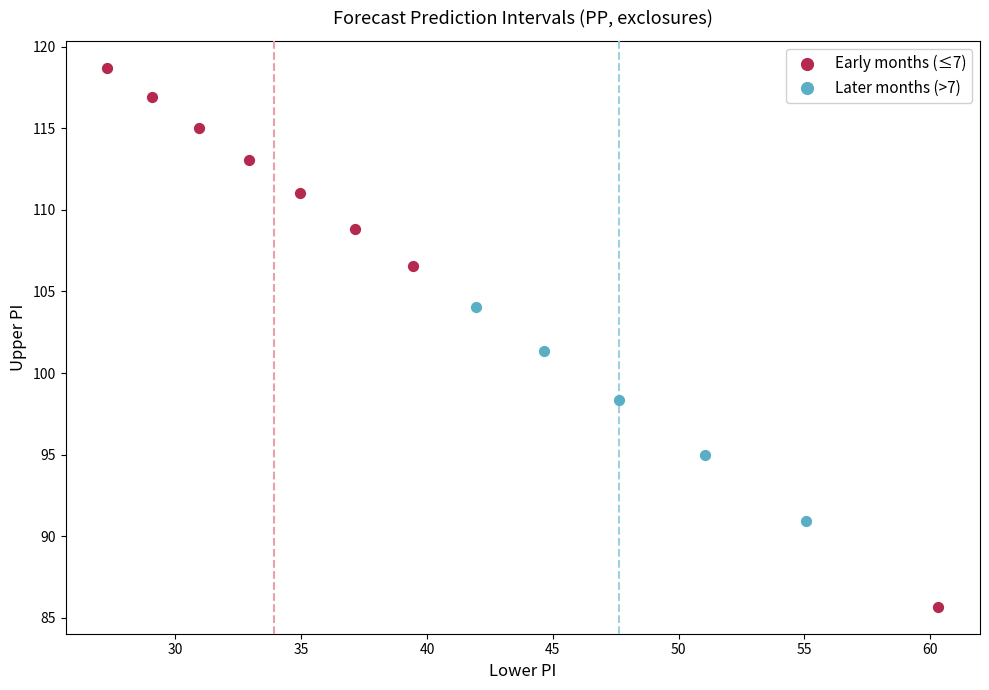

Which series reaches the maximum Y coordinate?

Early months (≤7)